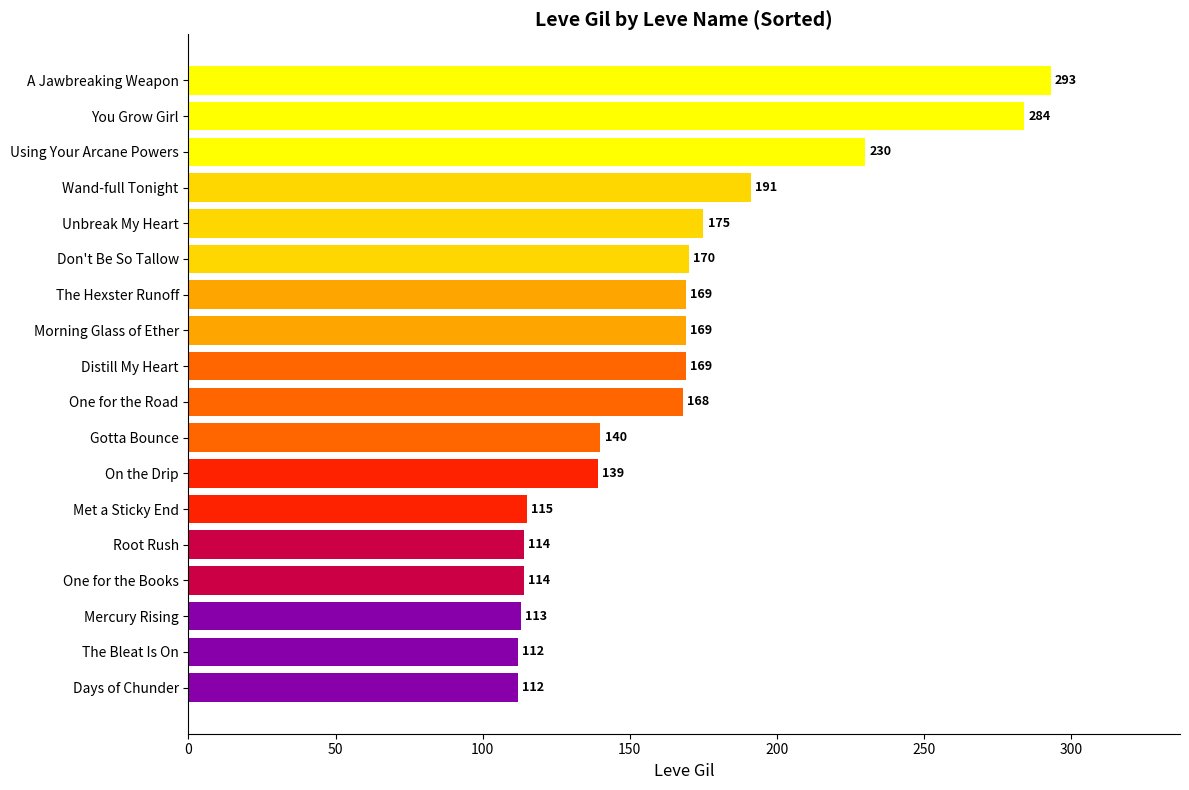

The chart shows a value of 112 at The Bleat Is On. True or false?

True